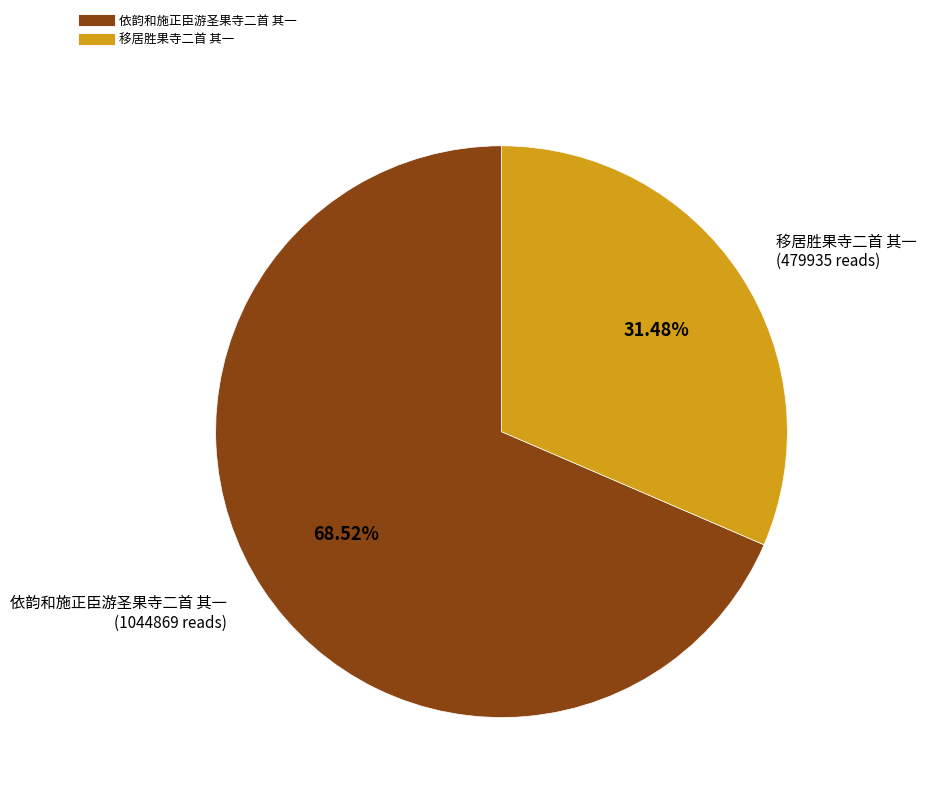

Is there a majority slice in this chart?

Yes